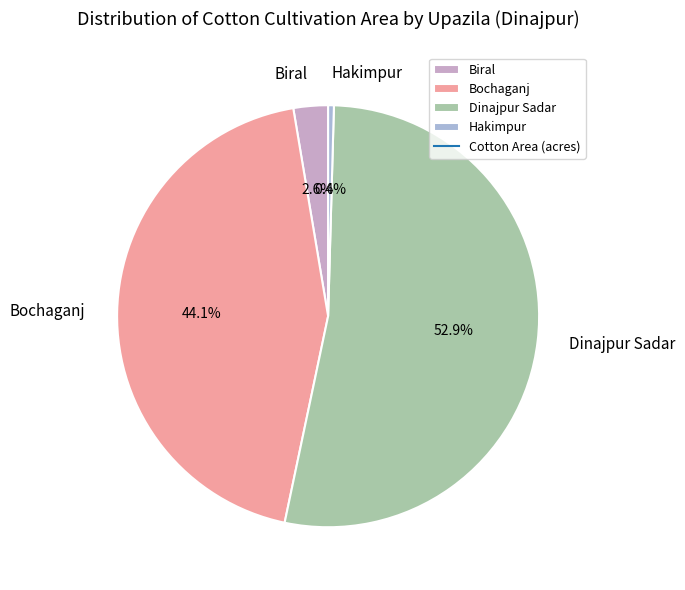

Between Dinajpur Sadar and Bochaganj, which is larger?

Dinajpur Sadar